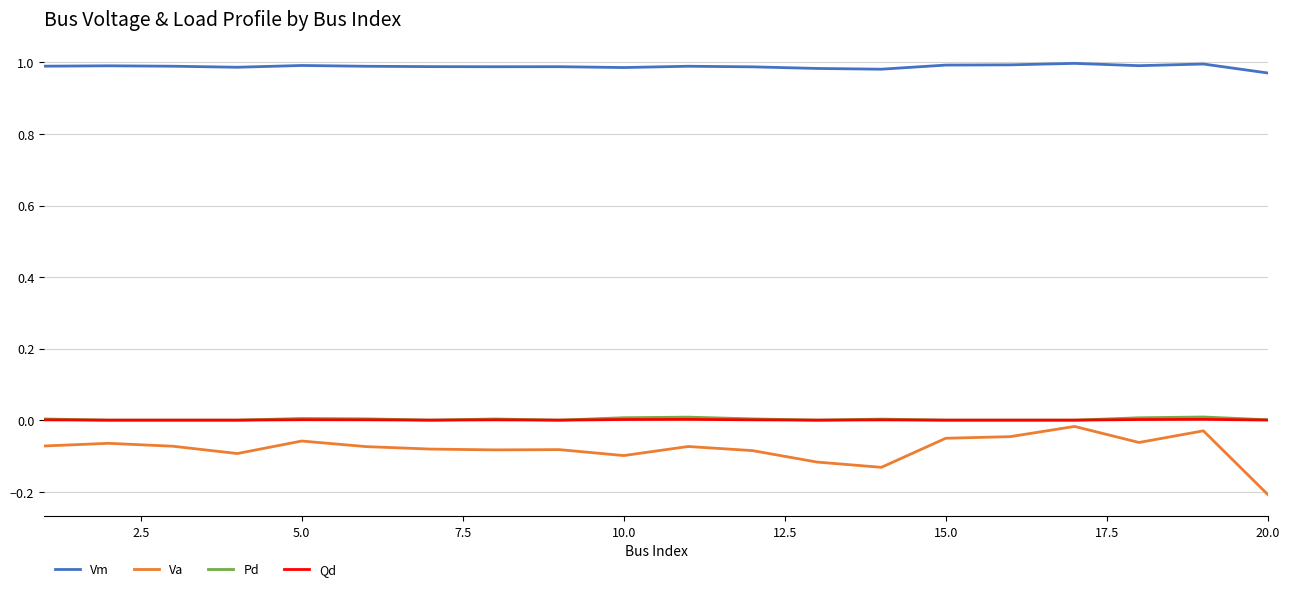

True or false: Vm and Va intersect in this chart.

False